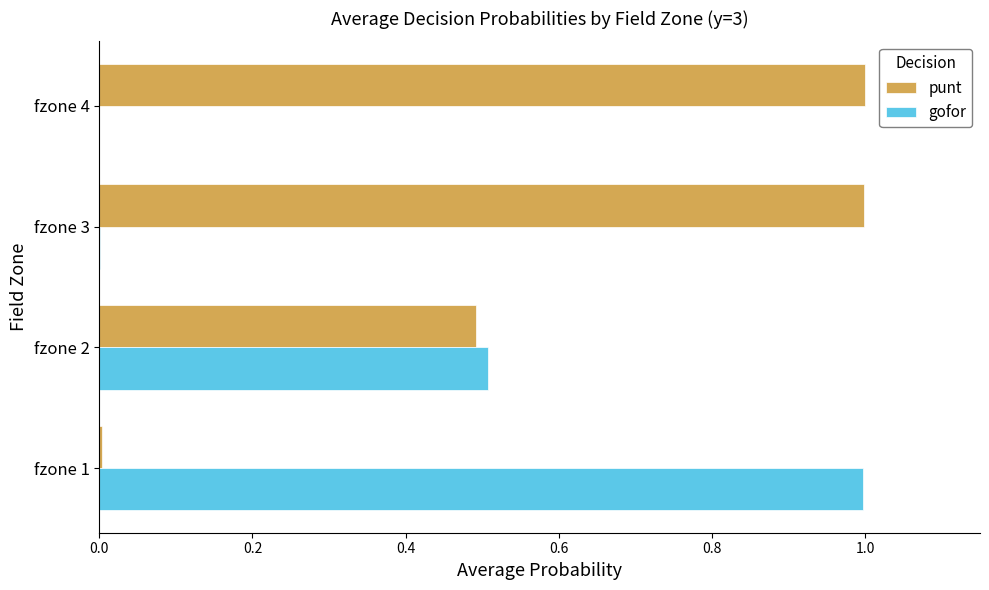

Which series has the largest total across all categories?

punt